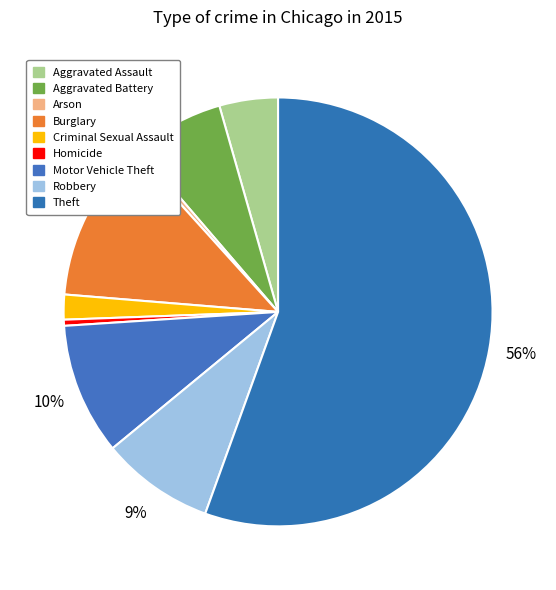

How many segments does this pie chart have?

9